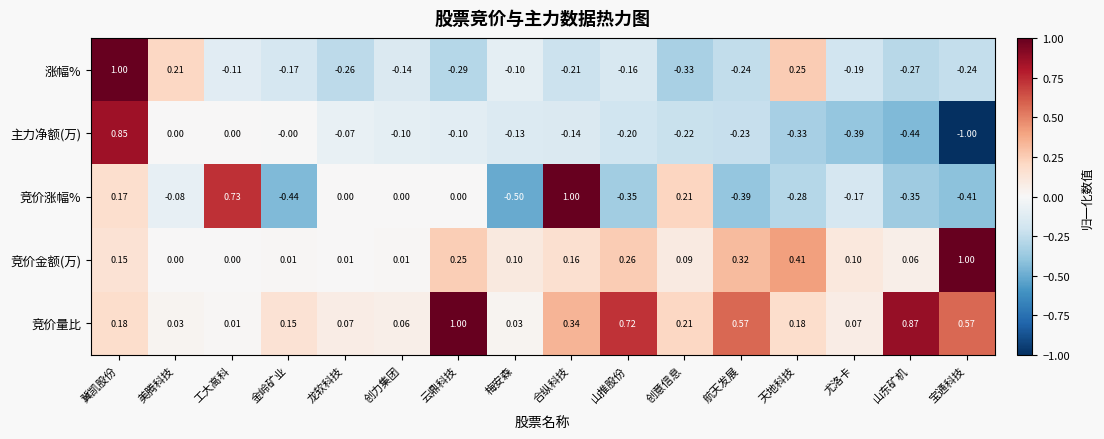

Where does the 涨幅% series first go above 0?

冀凯股份